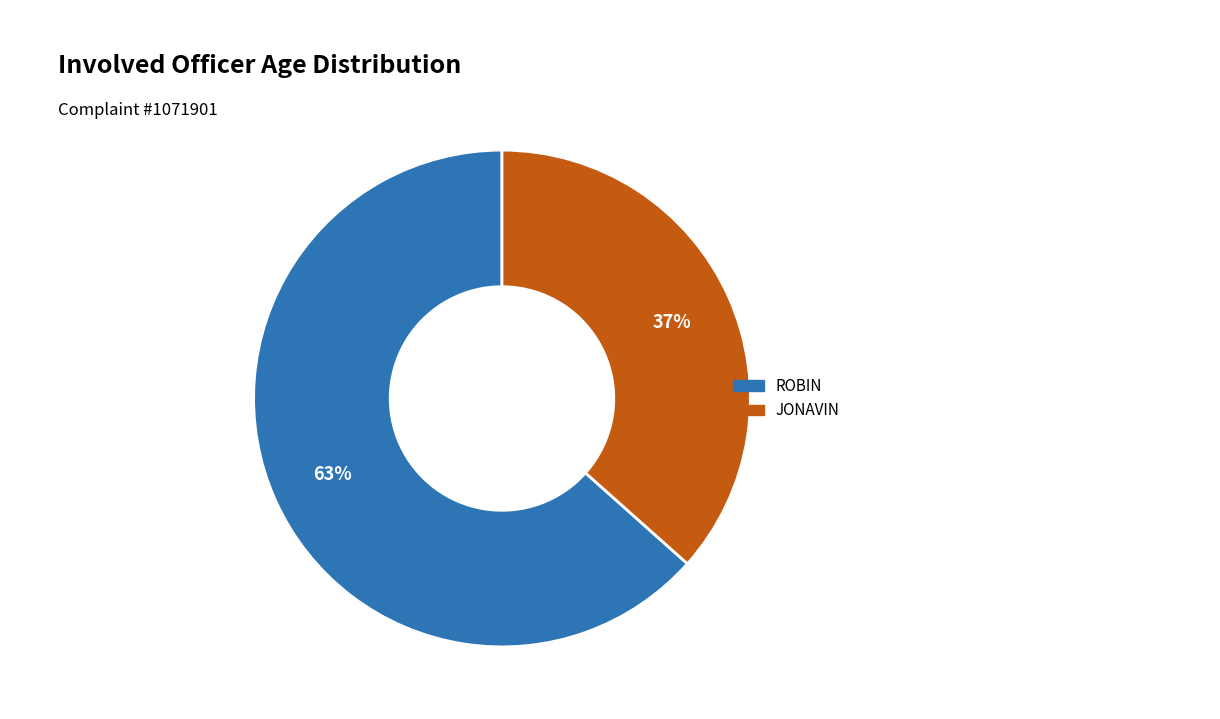

What is the smallest slice in the pie chart?

JONAVIN